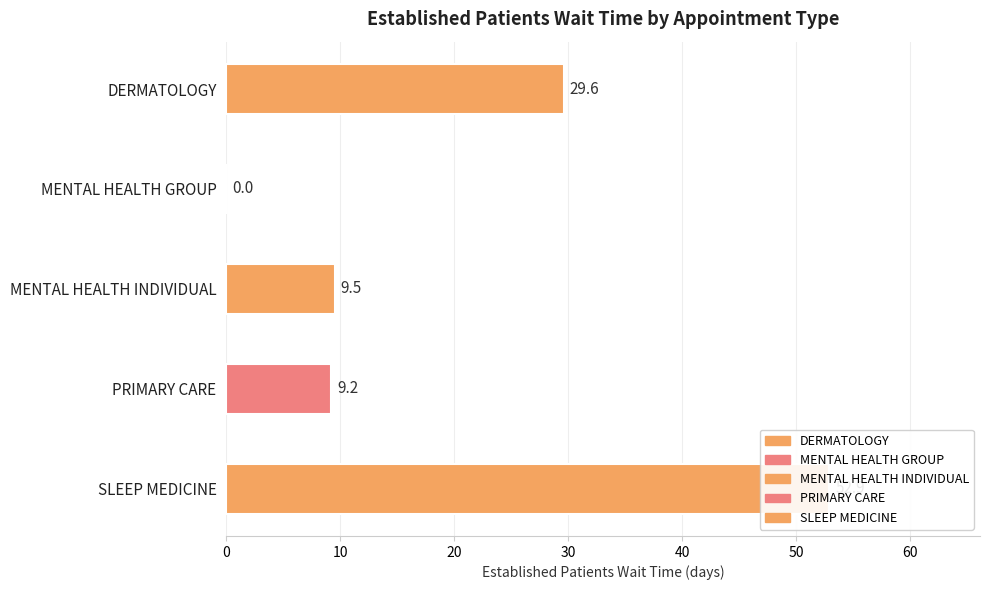

What is the difference between the maximum and minimum values?

52.9